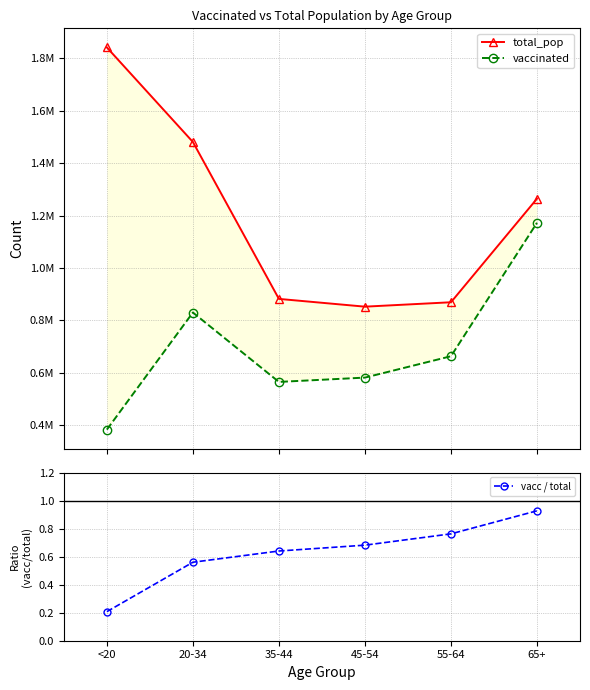

True or false: vaccinated has more than 2 points higher than both neighbors.

False